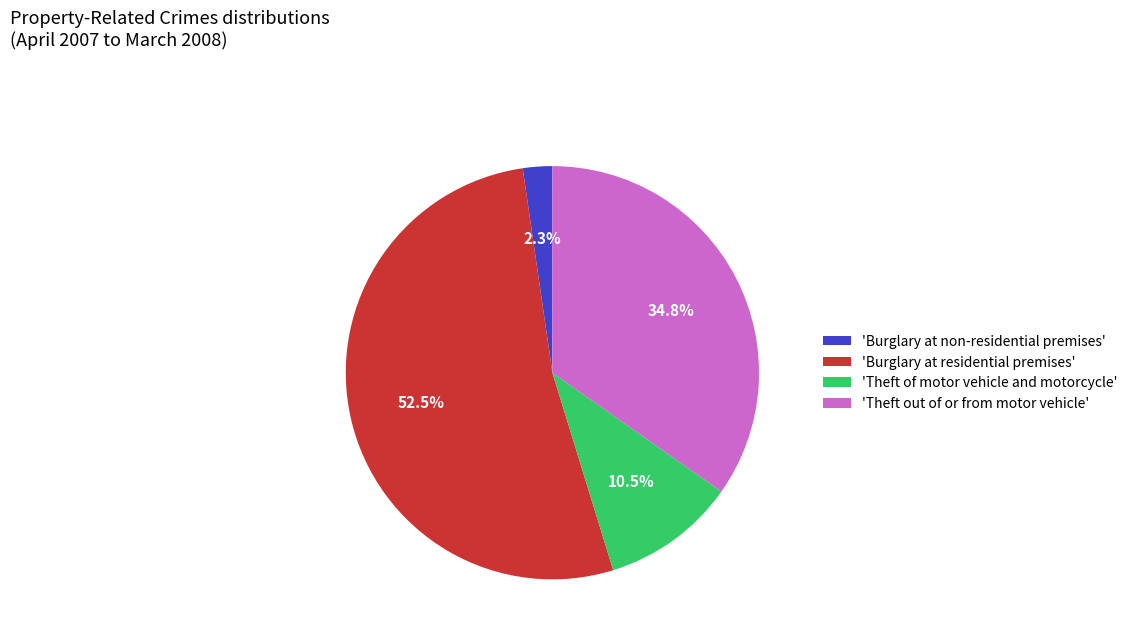

Count the number of slices in the pie.

4